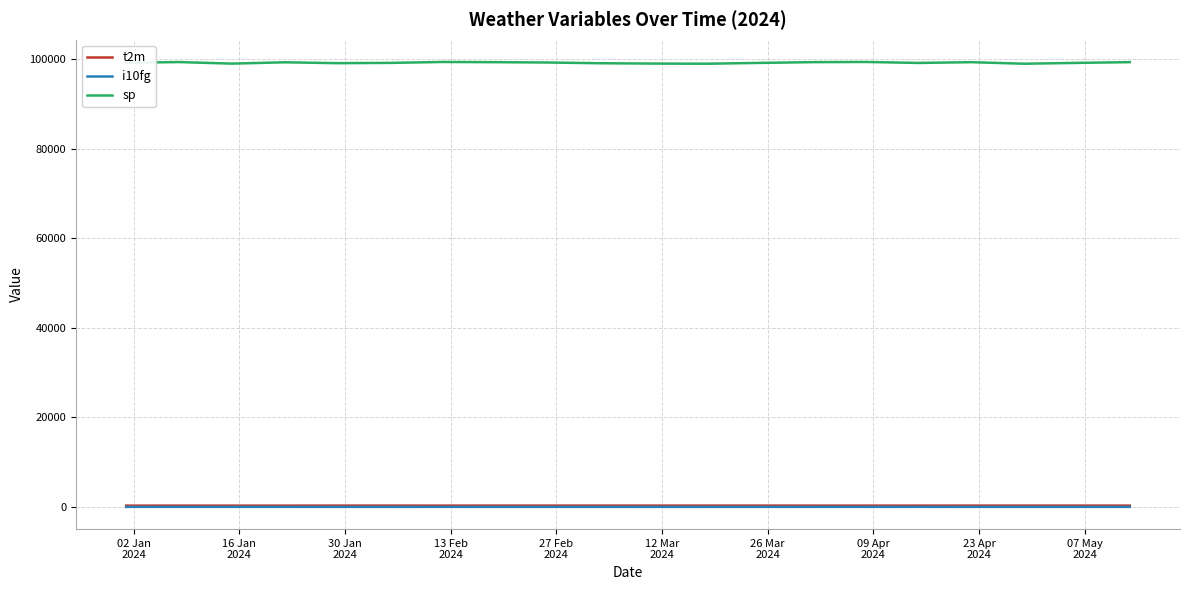

What is the maximum value shown in the chart?

99342.2